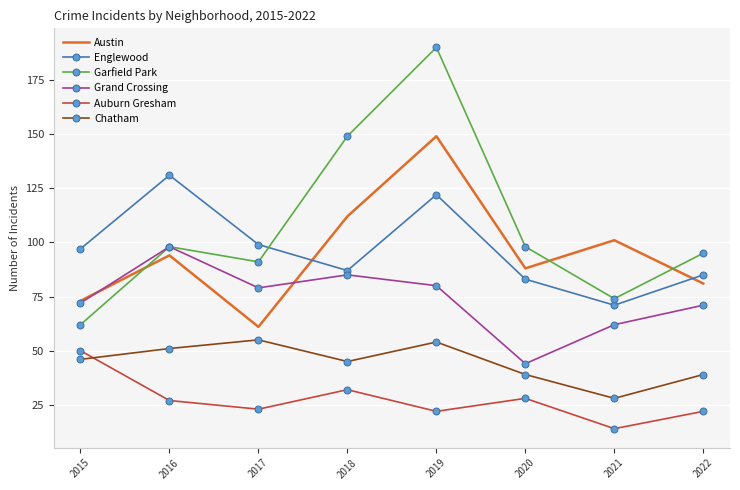

Reading left to right, extract all data points from this chart.

Austin: 73	94	61	112	149	88	101	81
Englewood: 97	131	99	87	122	83	71	85
Garfield Park: 62	98	91	149	190	98	74	95
Grand Crossing: 72	98	79	85	80	44	62	71
Auburn Gresham: 50	27	23	32	22	28	14	22
Chatham: 46	51	55	45	54	39	28	39